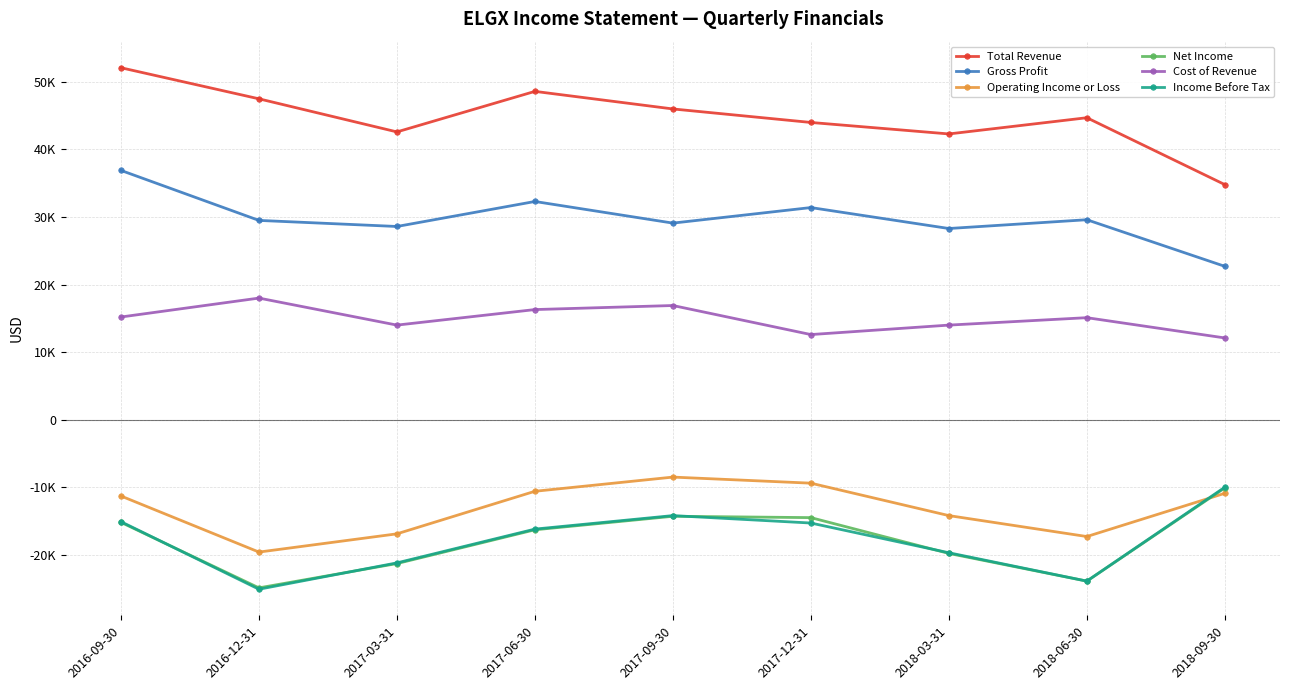

What is the minimum value for Total Revenue?

34800